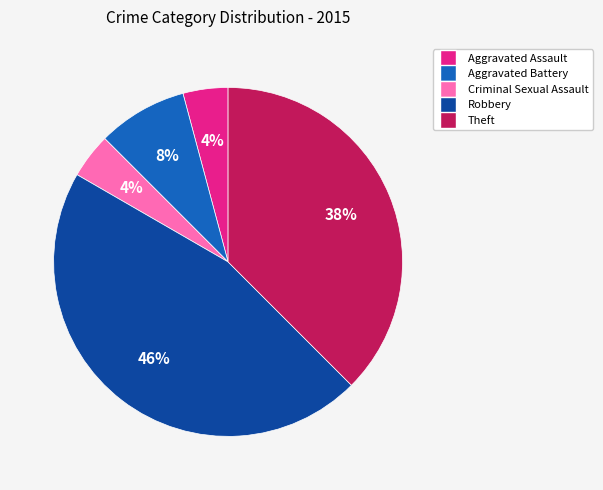

What percentage is the Criminal Sexual Assault slice, to the nearest percent?

4%